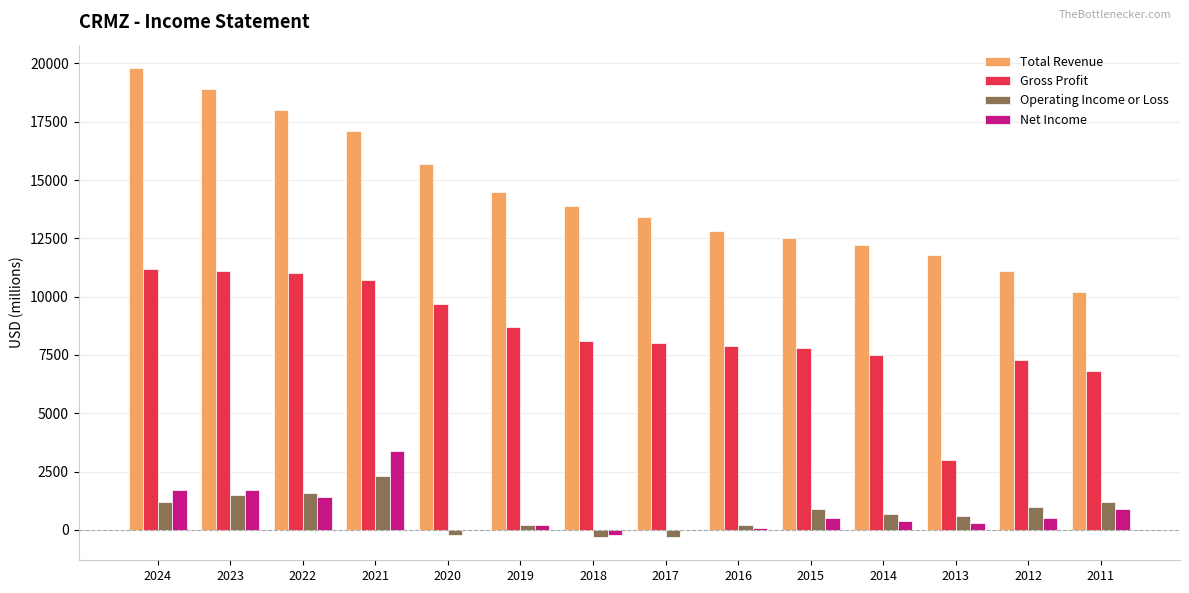

At which label does Operating Income or Loss reach its peak?

2021